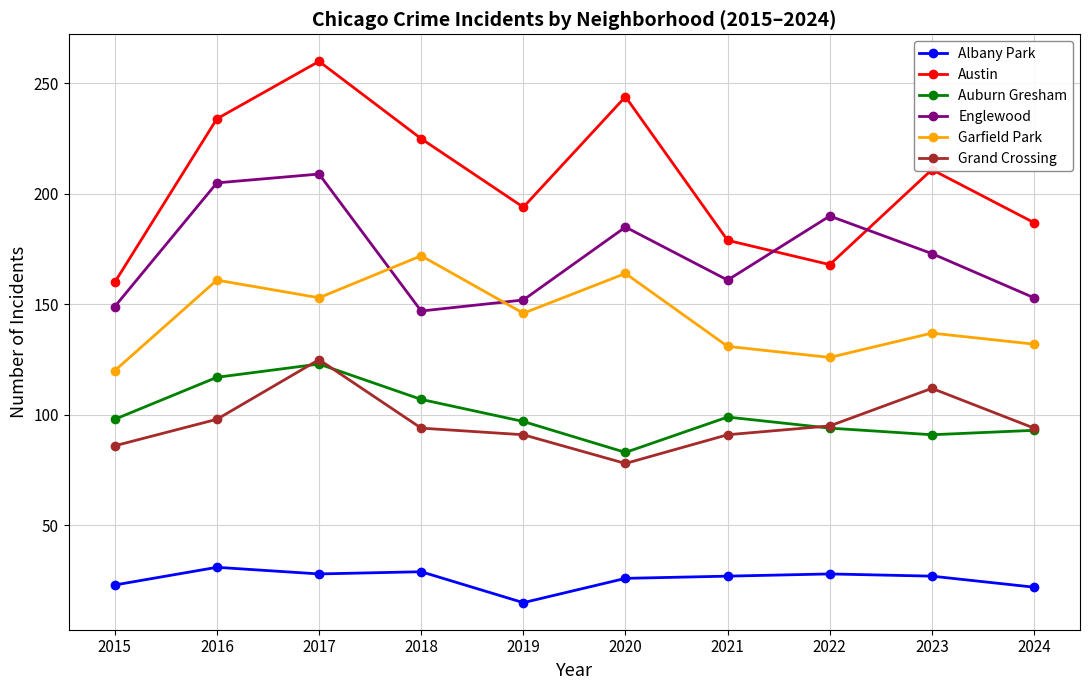

What is the difference between the highest and lowest values at 2016?

203